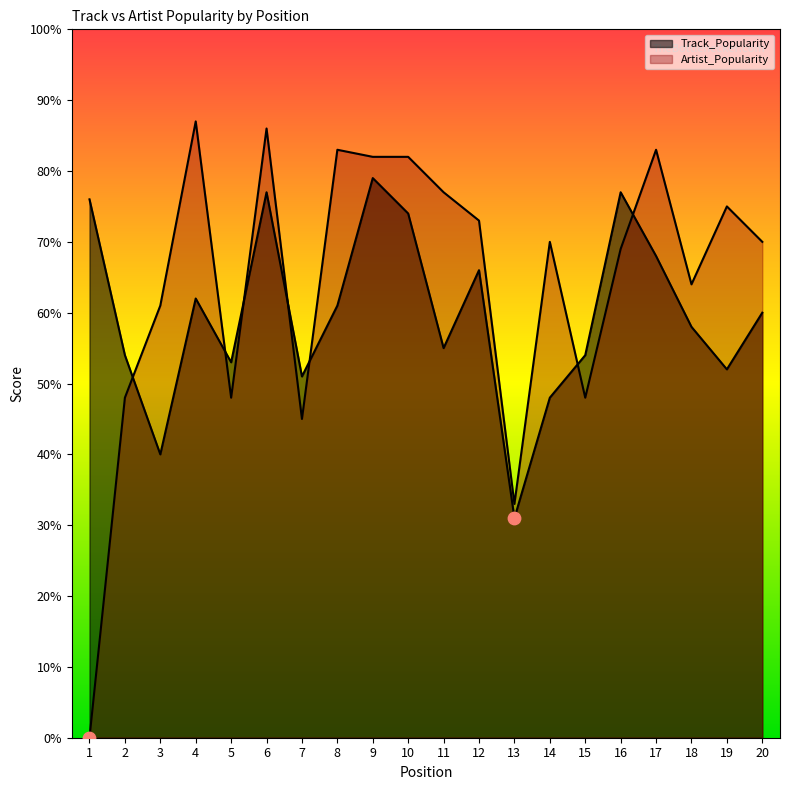

Which series contains the lowest Y value?

Artist_Popularity